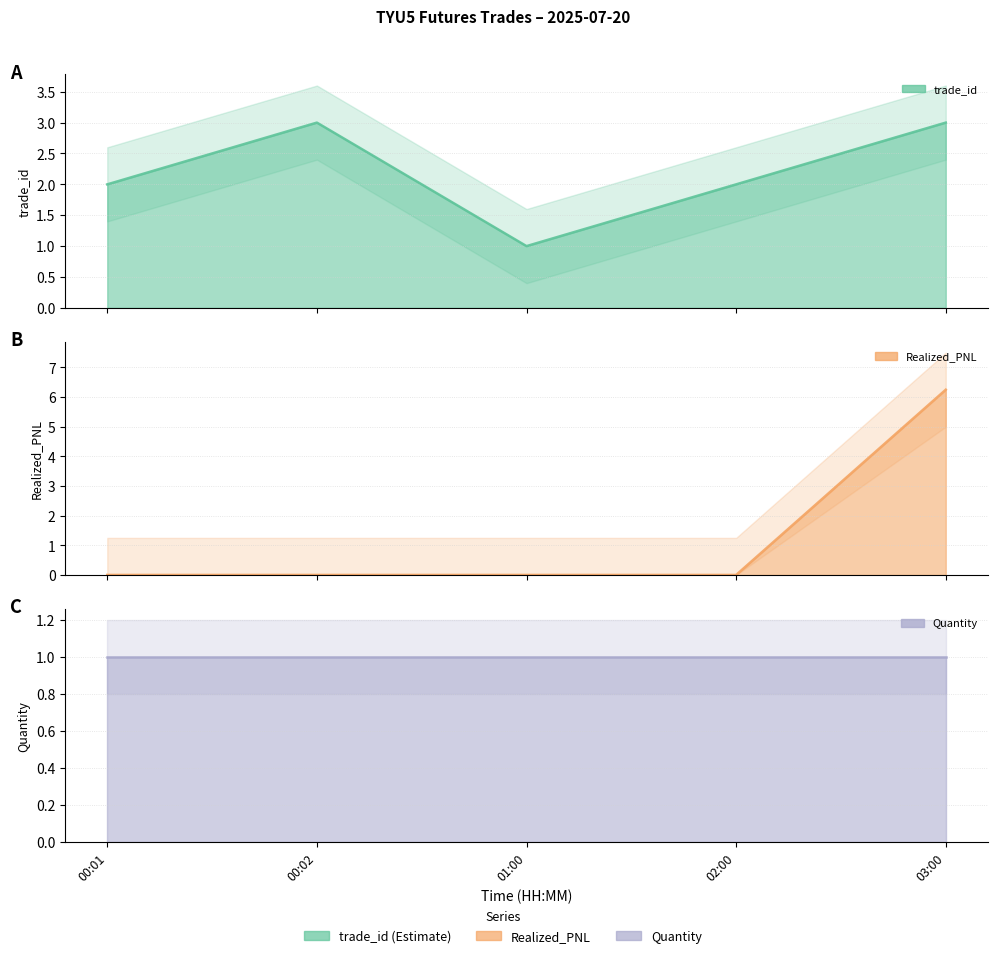

What is the lowest value of the trade_id series?

1.0